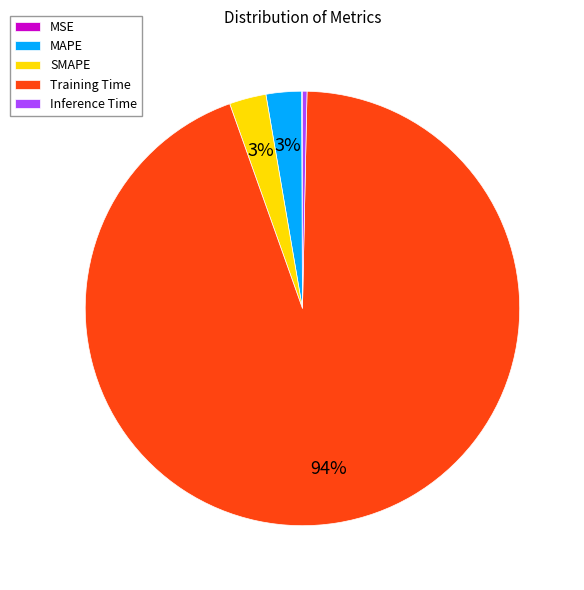

Which slice is the largest?

Training Time